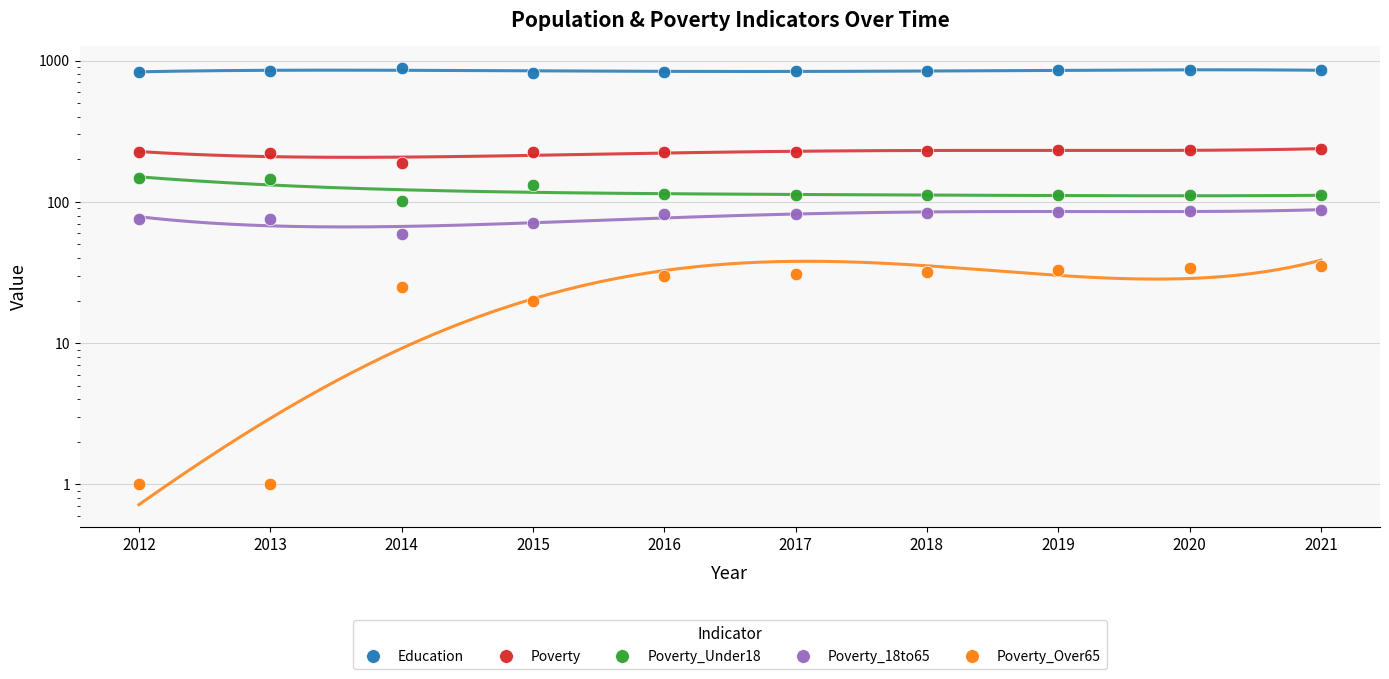

What is the difference between the second highest and second lowest values in the Poverty_Under18 series?

35